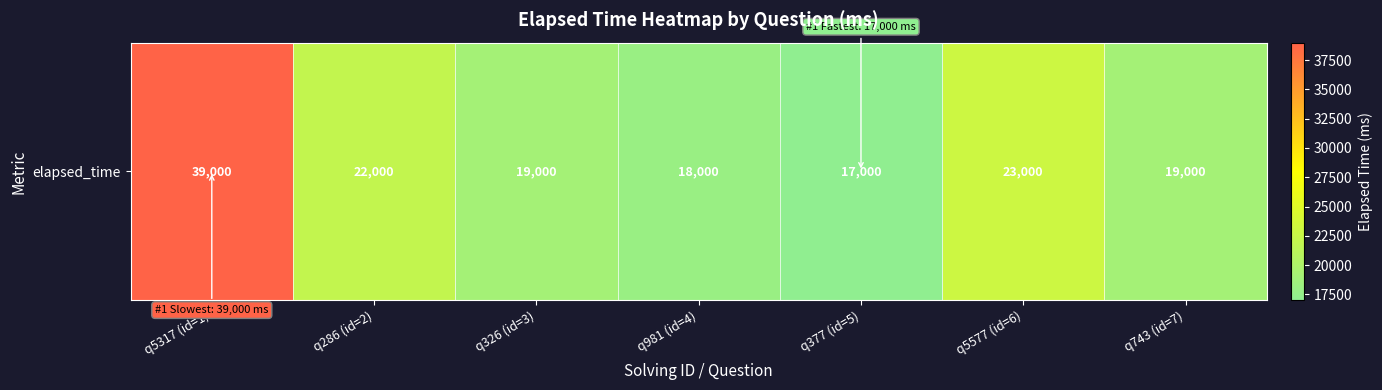

The chart shows a value of 30990 at q743 (id=7). True or false?

False